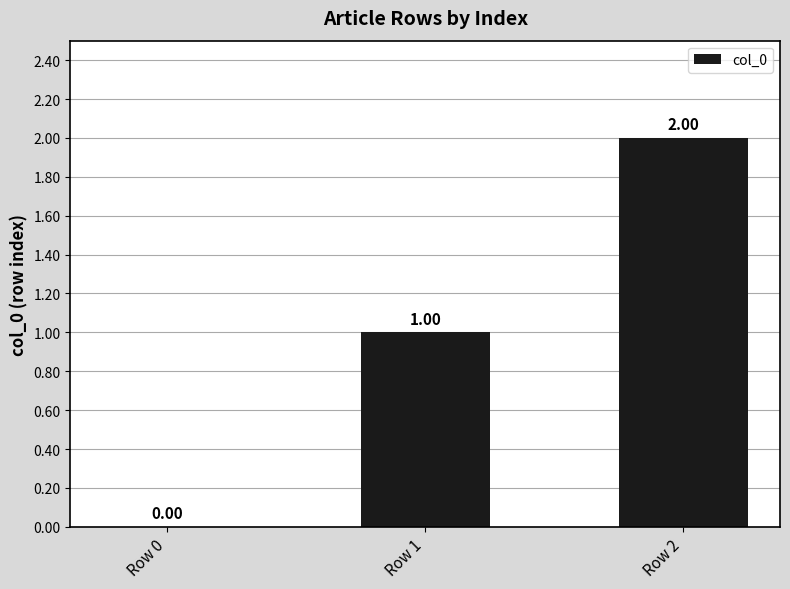

Between Row 1 and Row 0, which is larger?

Row 1